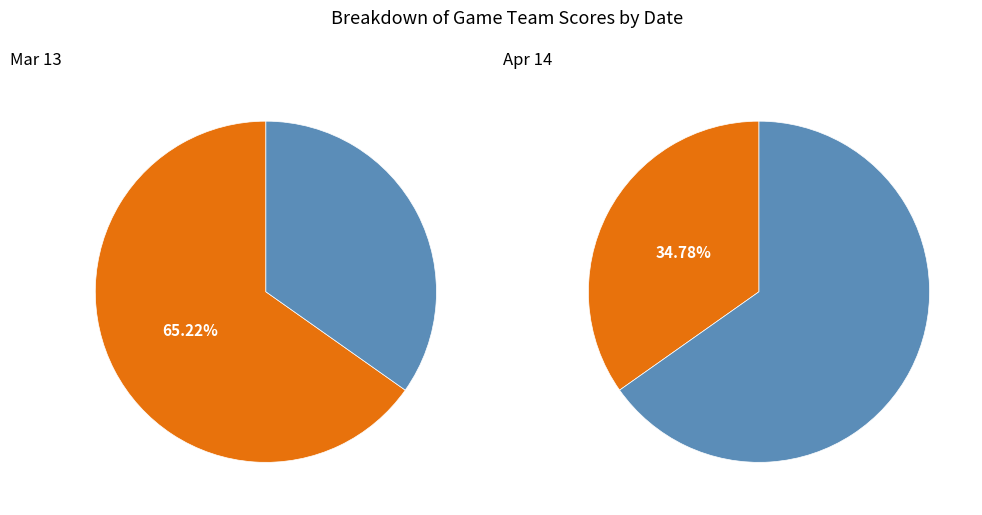

To the nearest percent, what is the difference between the largest and smallest slice percentages?

30%